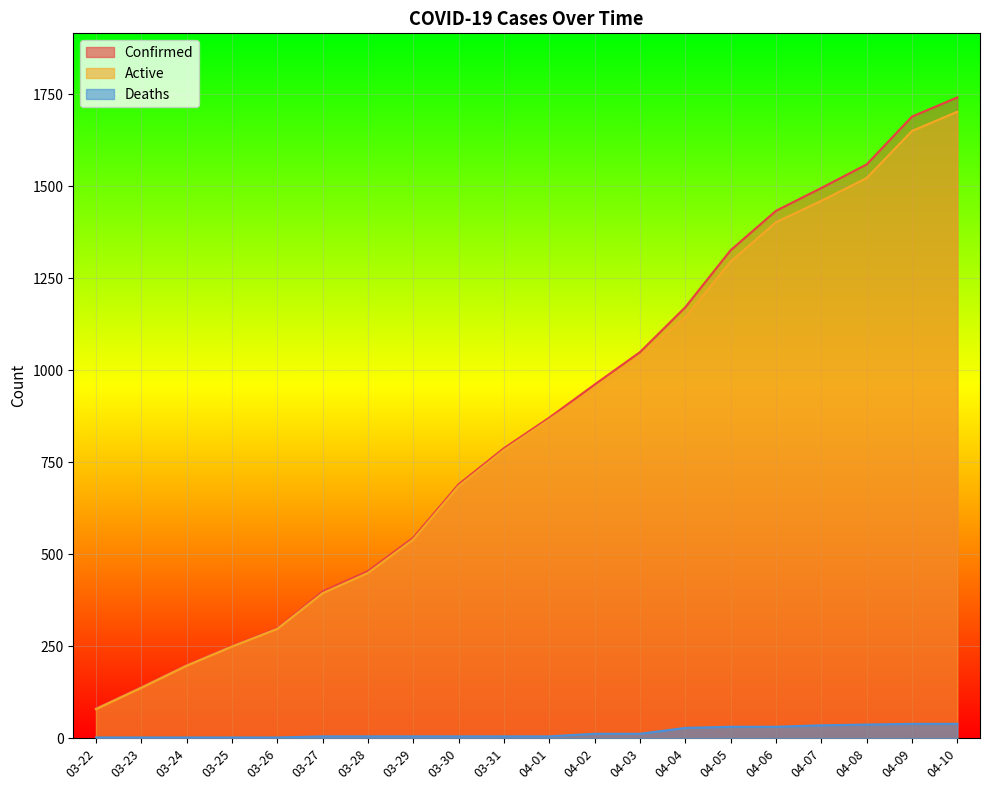

What is the sum of all Active values?

16836